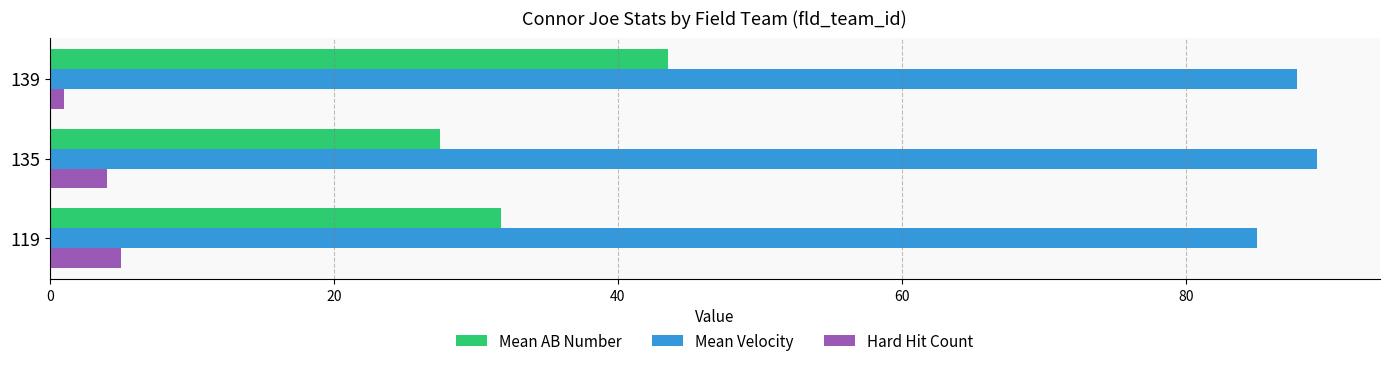

Which series has the largest range (max minus min)?

Mean AB Number